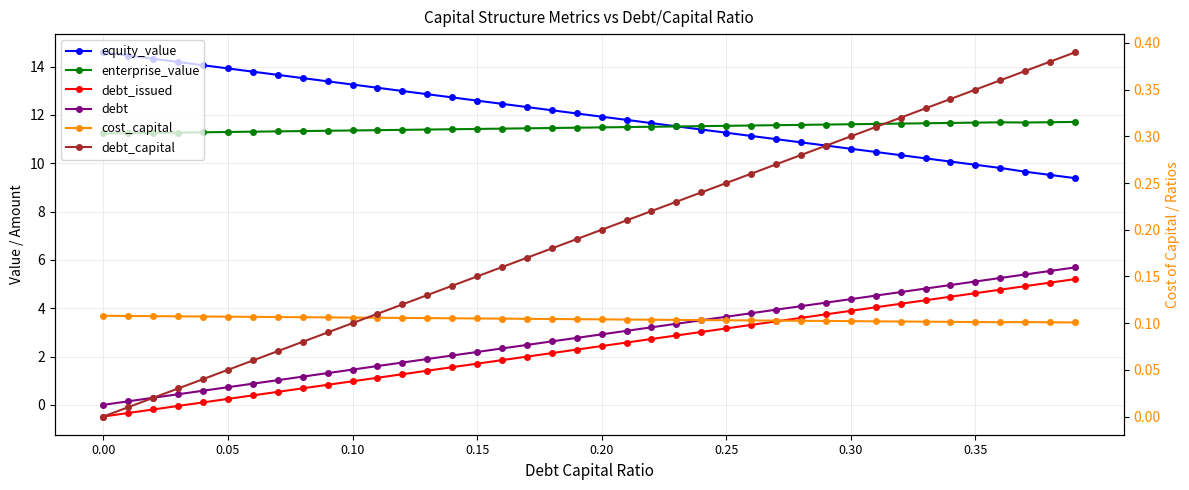

What is the difference between the maximum and minimum values in the debt series?

5.7